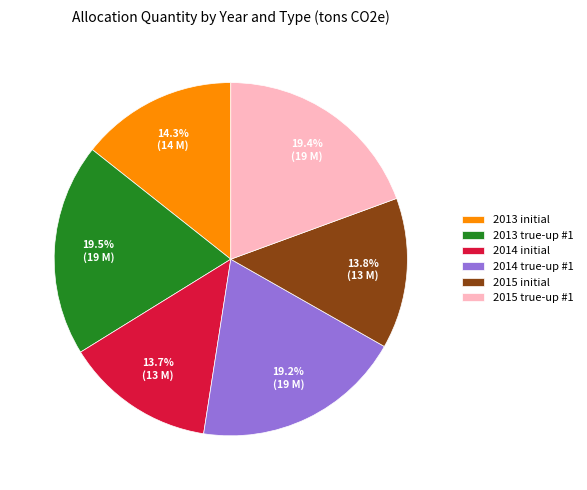

Is there a majority slice in this chart?

No